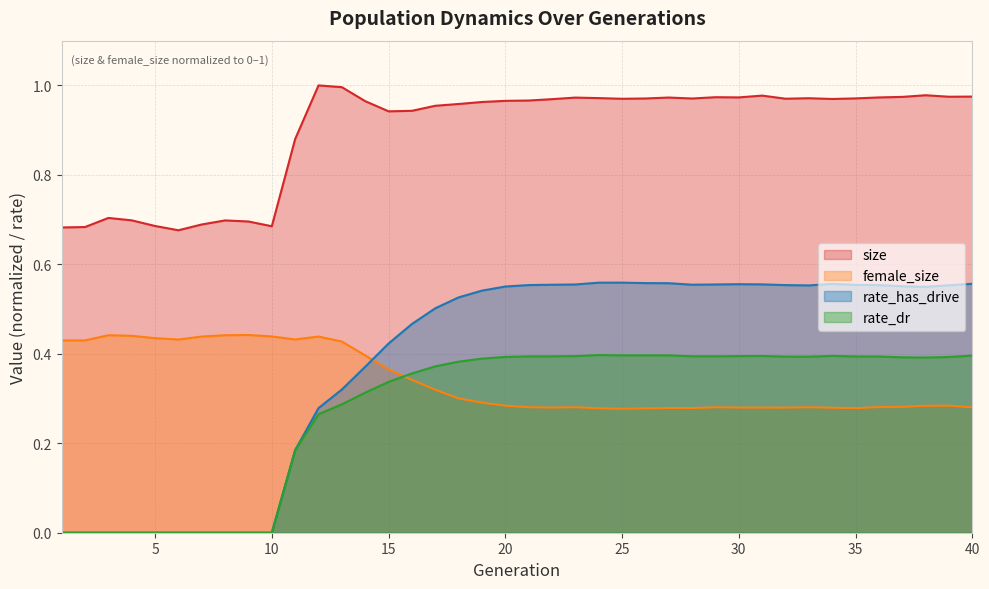

What is the difference between the second highest and minimum values in the rate_has_drive series?

0.6